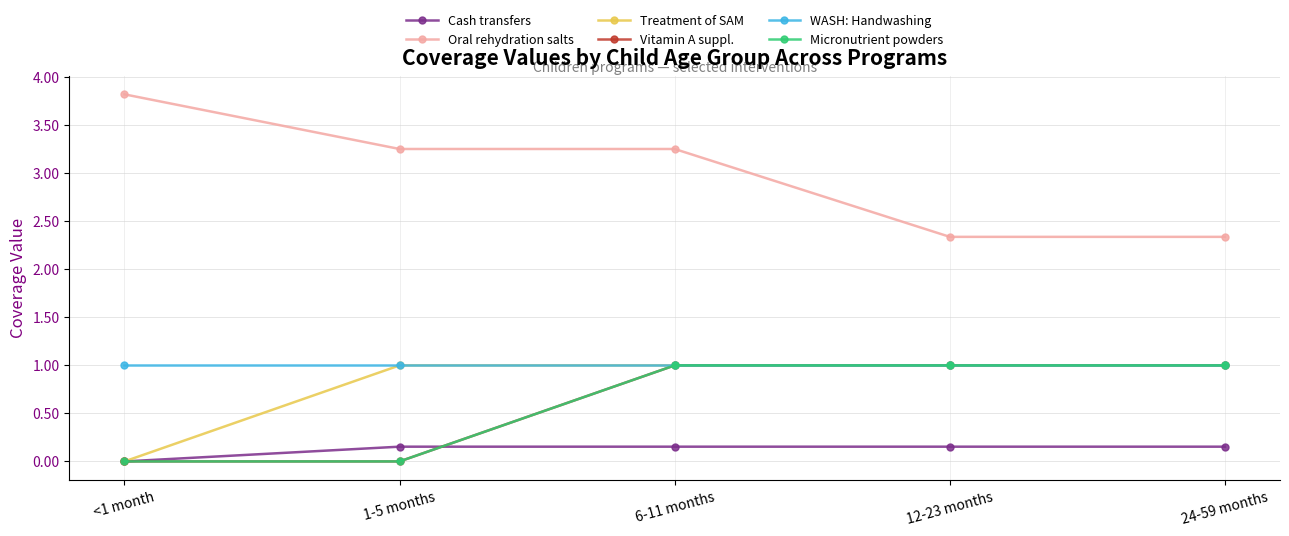

At which category is the sum across all series the highest?

6-11 months